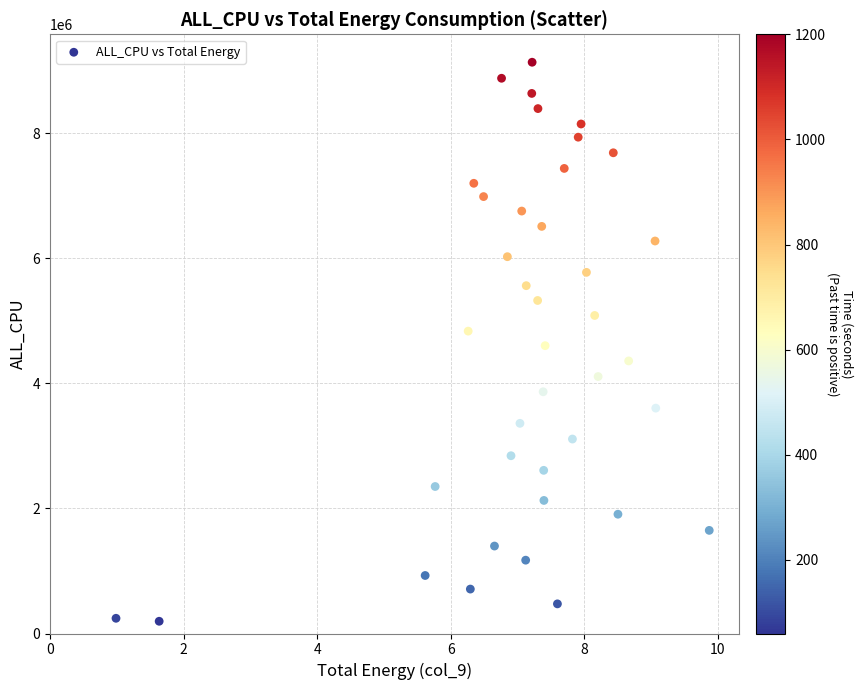

What is the range of Y values (max minus min)?

8940119